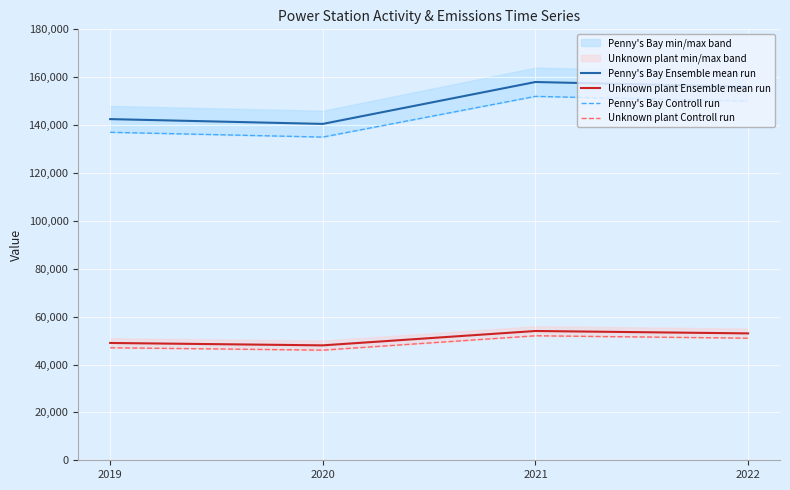

True or false: Unknown plant Ensemble mean run and Penny's Bay Ensemble mean run cross at least once.

False